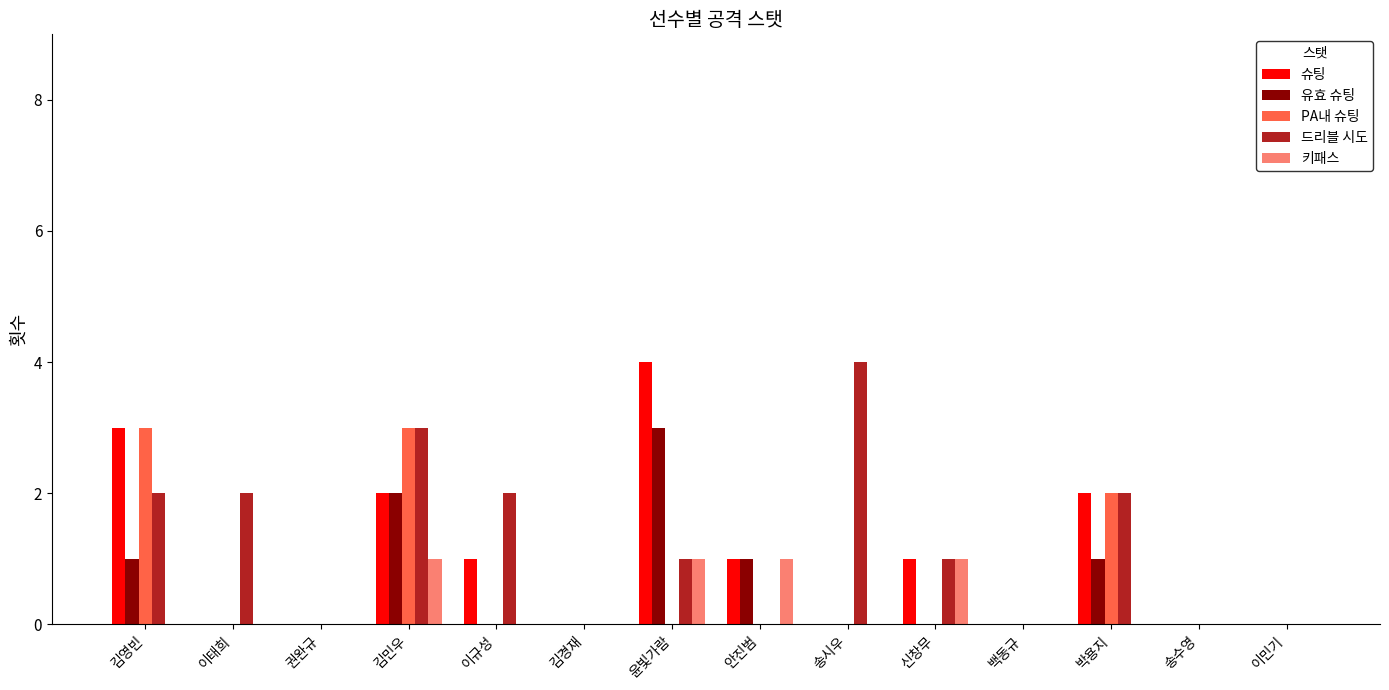

Reading left to right, transcribe all the data shown in this chart.

슈팅: 김영빈=3	이태희=0	권완규=0	김민우=2	이규성=1	김경재=0	윤빛가람=4	안진범=1	송시우=0	신창무=1	백동규=0	박용지=2	송수영=0	이민기=0
유효 슈팅: 김영빈=1	이태희=0	권완규=0	김민우=2	이규성=0	김경재=0	윤빛가람=3	안진범=1	송시우=0	신창무=0	백동규=0	박용지=1	송수영=0	이민기=0
PA내 슈팅: 김영빈=3	이태희=0	권완규=0	김민우=3	이규성=0	김경재=0	윤빛가람=0	안진범=0	송시우=0	신창무=0	백동규=0	박용지=2	송수영=0	이민기=0
드리블 시도: 김영빈=2	이태희=2	권완규=0	김민우=3	이규성=2	김경재=0	윤빛가람=1	안진범=0	송시우=4	신창무=1	백동규=0	박용지=2	송수영=0	이민기=0
키패스: 김영빈=0	이태희=0	권완규=0	김민우=1	이규성=0	김경재=0	윤빛가람=1	안진범=1	송시우=0	신창무=1	백동규=0	박용지=0	송수영=0	이민기=0